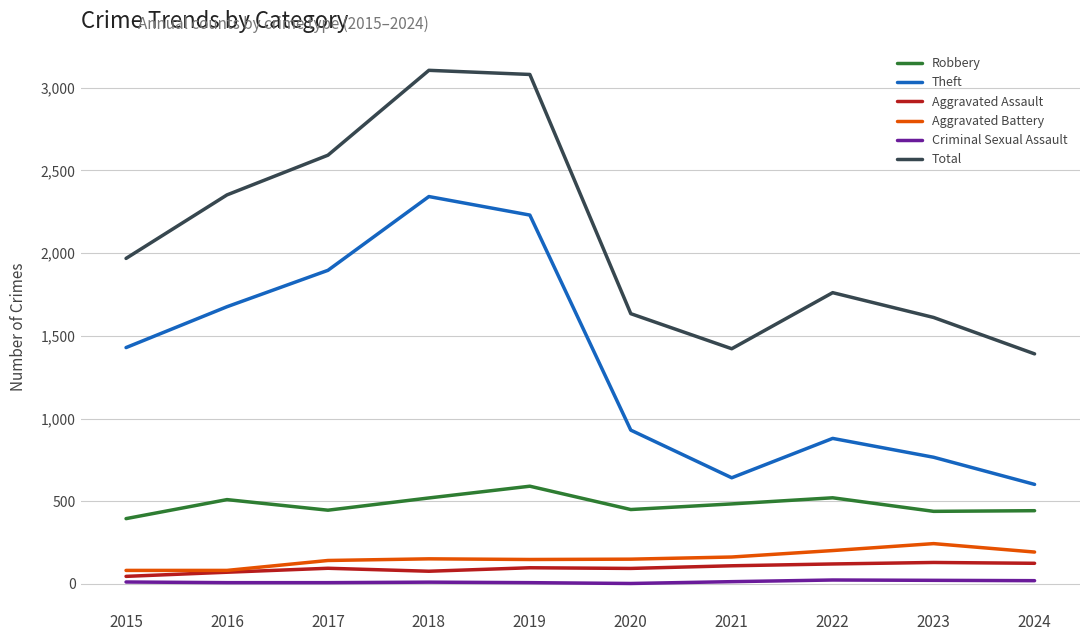

Is this an area chart (filled region under the line)?

No